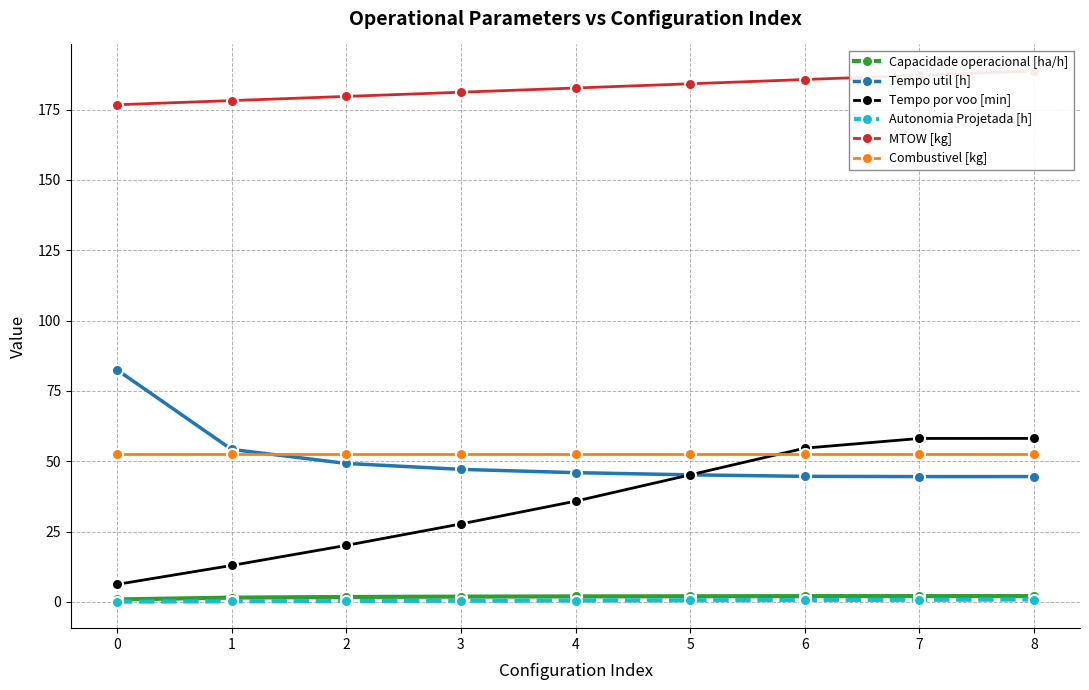

How many lines are shown in the chart?

6